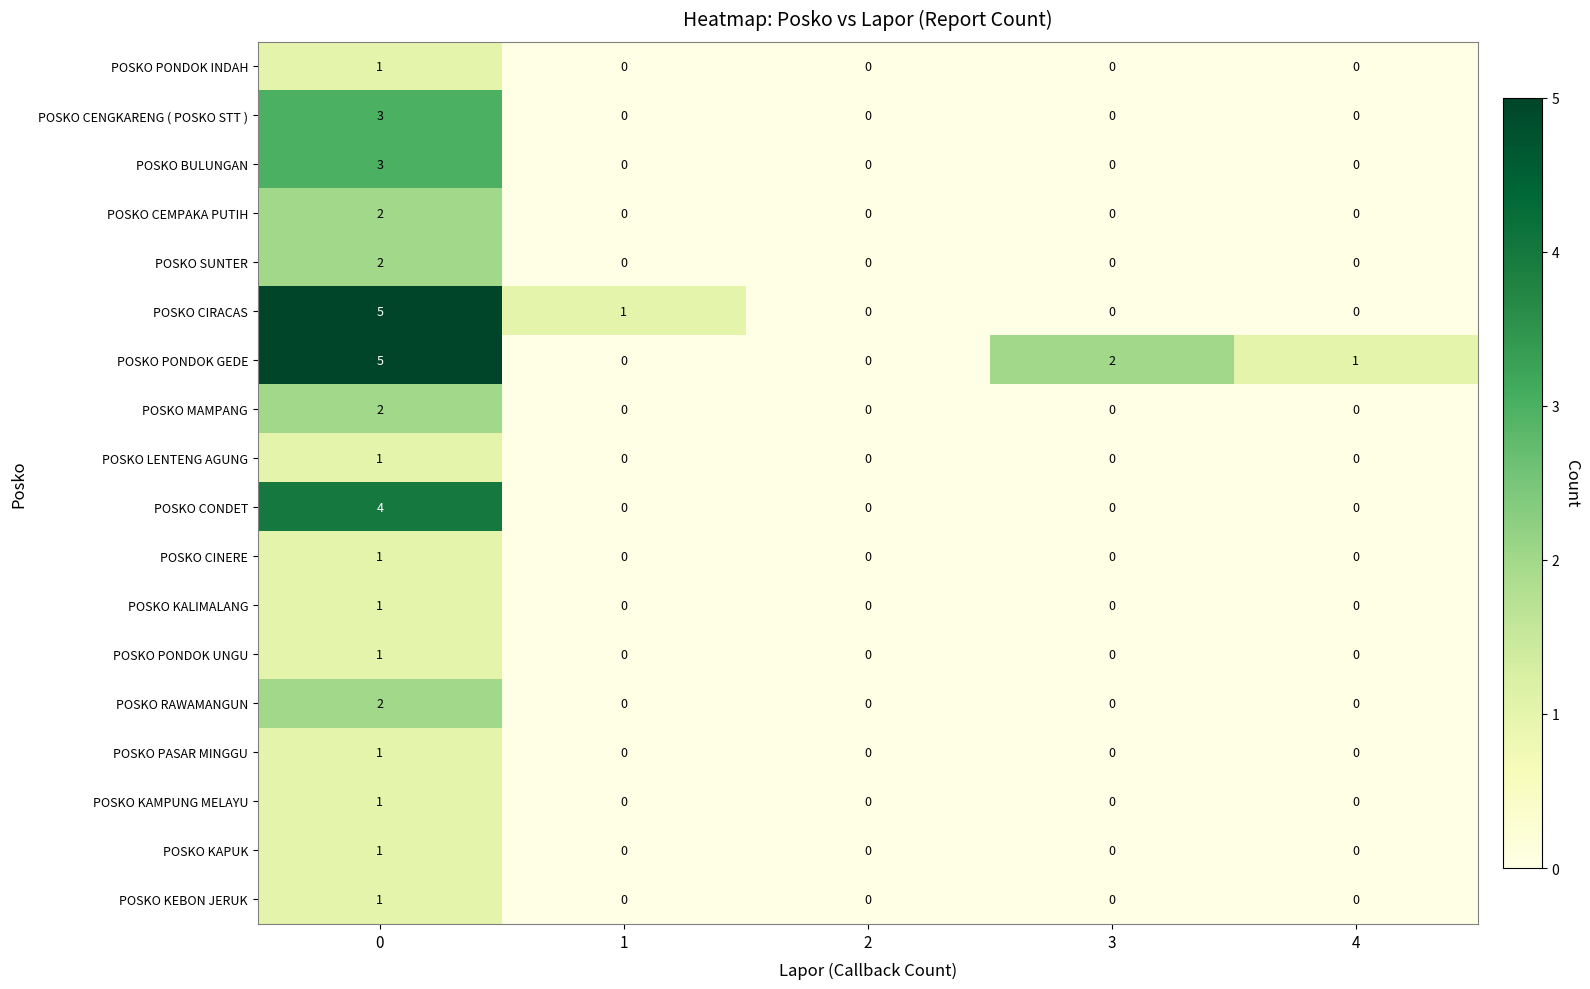

Is it true that POSKO PONDOK UNGU equals 2 at 0?

False